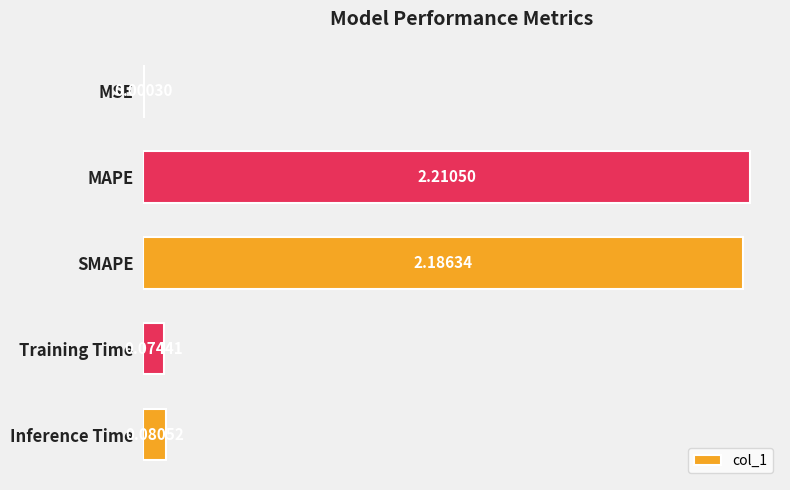

Between MSE and Inference Time, which is larger?

Inference Time